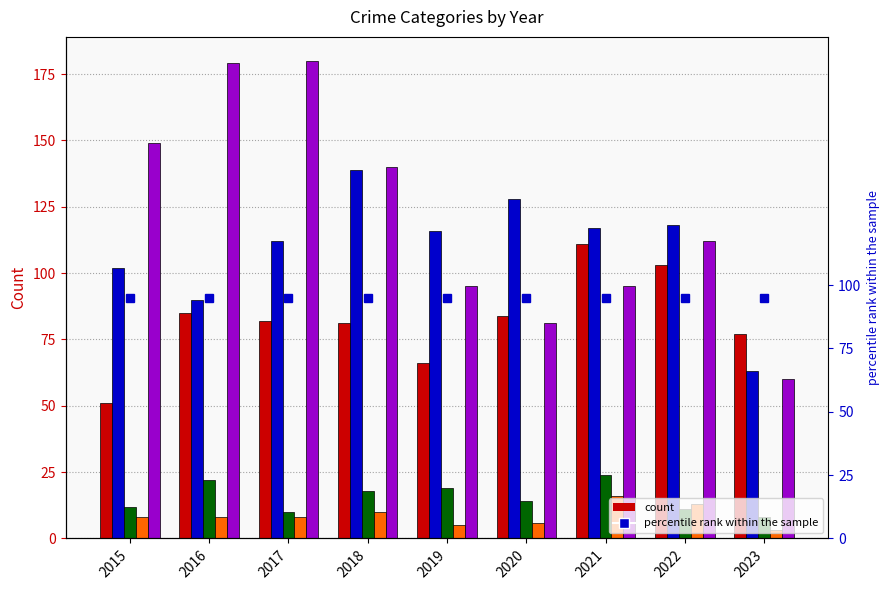

At 2022, list the series in order from largest to smallest.

Aggravated Battery, Robbery, Aggravated Assault, Homicide, Criminal Sexual Assault